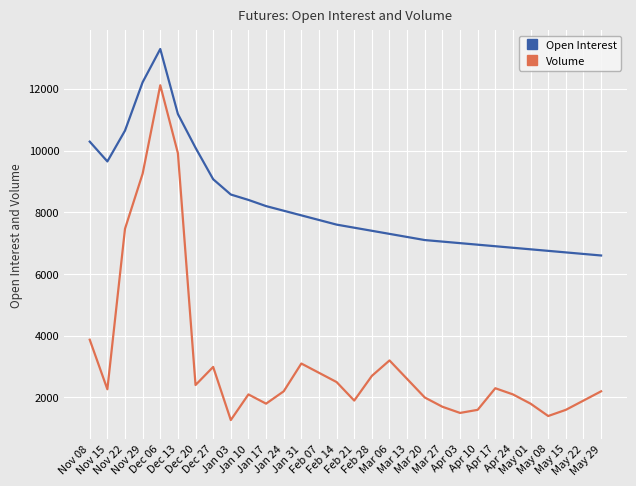

Where is Open Interest nearest to the value 9944?

Dec 20